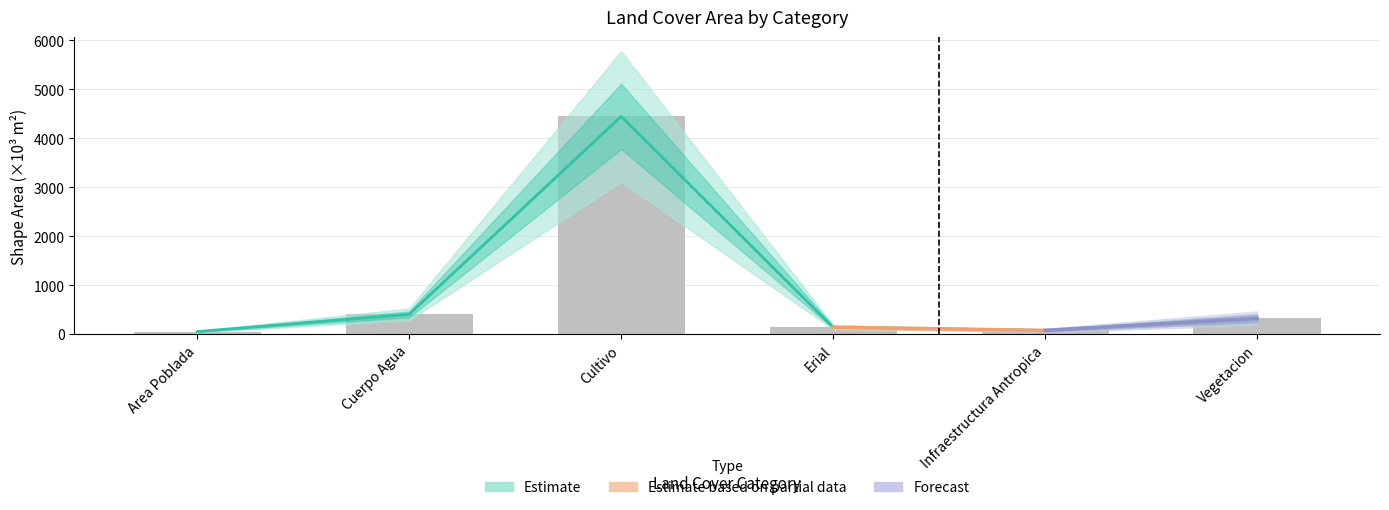

What is the sum of all Shape_Area values?

5433.3